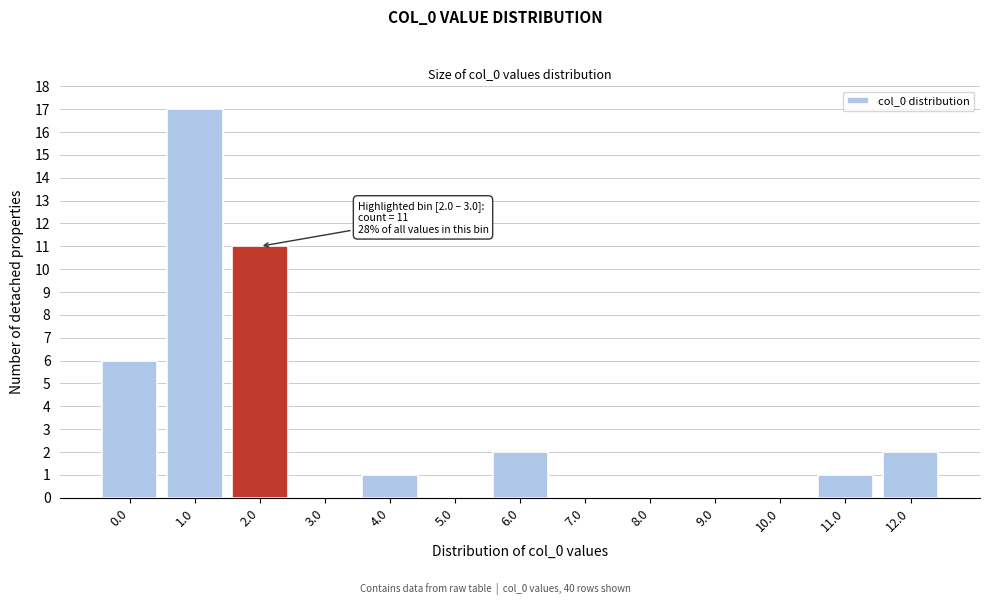

Reading left to right, what are all the values shown in this chart?

0.0=6	1.0=17	2.0=11	3.0=0	4.0=1	5.0=0	6.0=2	7.0=0	8.0=0	9.0=0	10.0=0	11.0=1	12.0=2